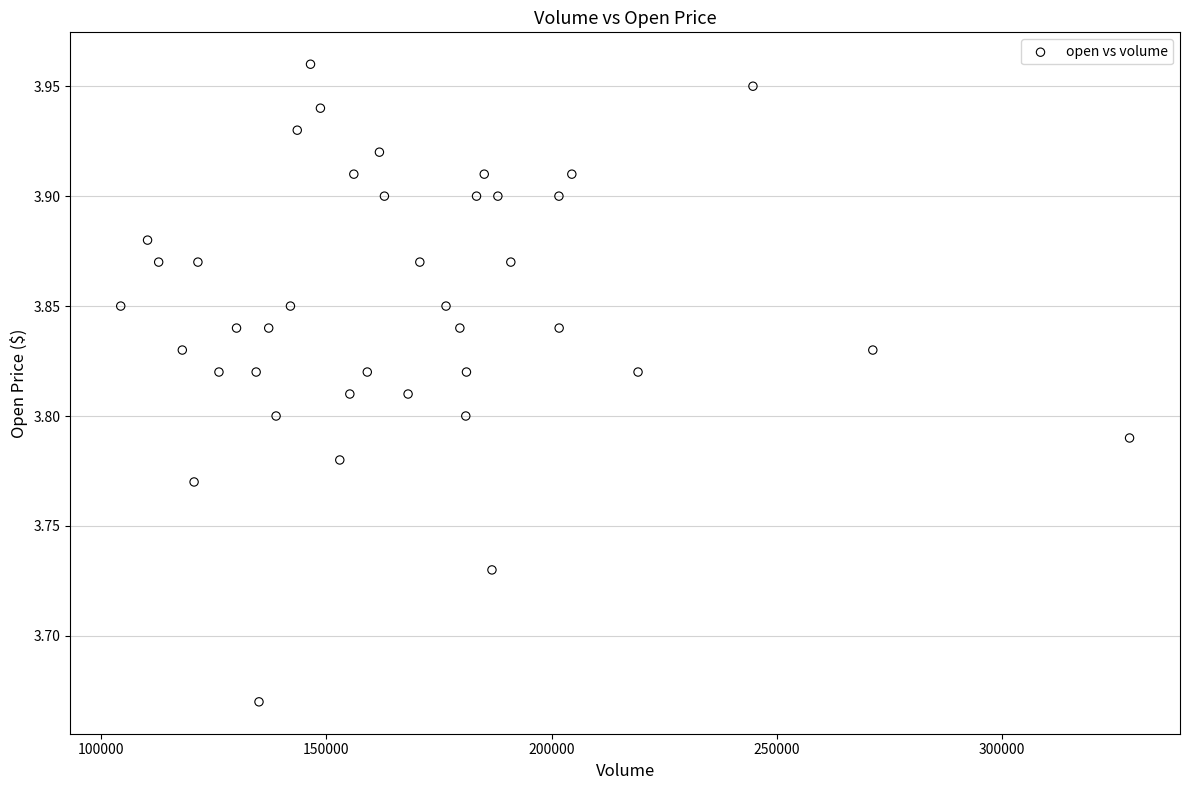

What is the range of Y values (max minus min)?

0.3